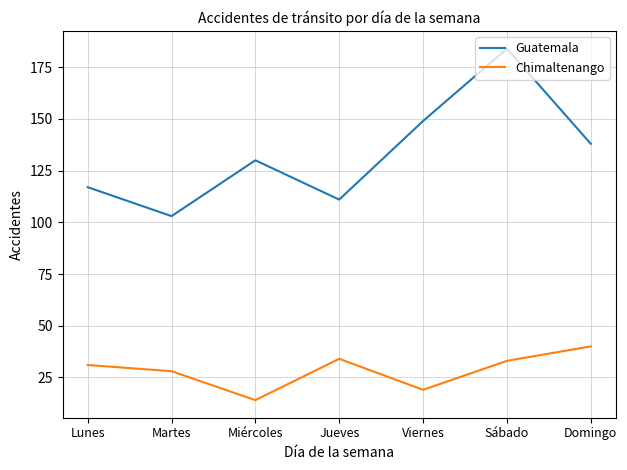

Which category has the highest value in the Chimaltenango series?

Domingo